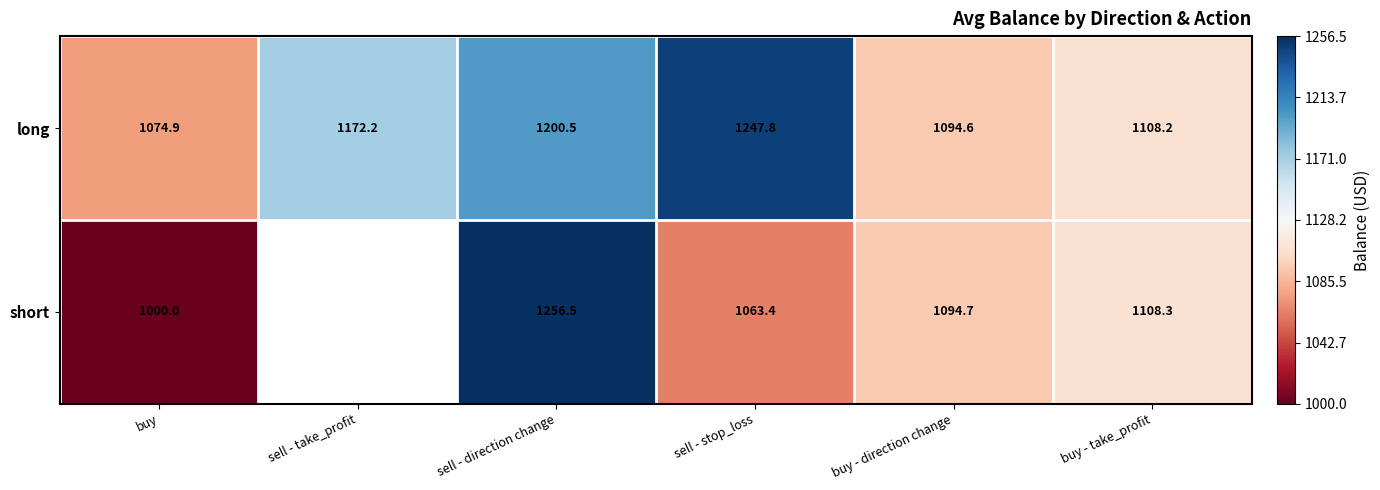

Which category has the highest value in the long series?

sell - stop_loss